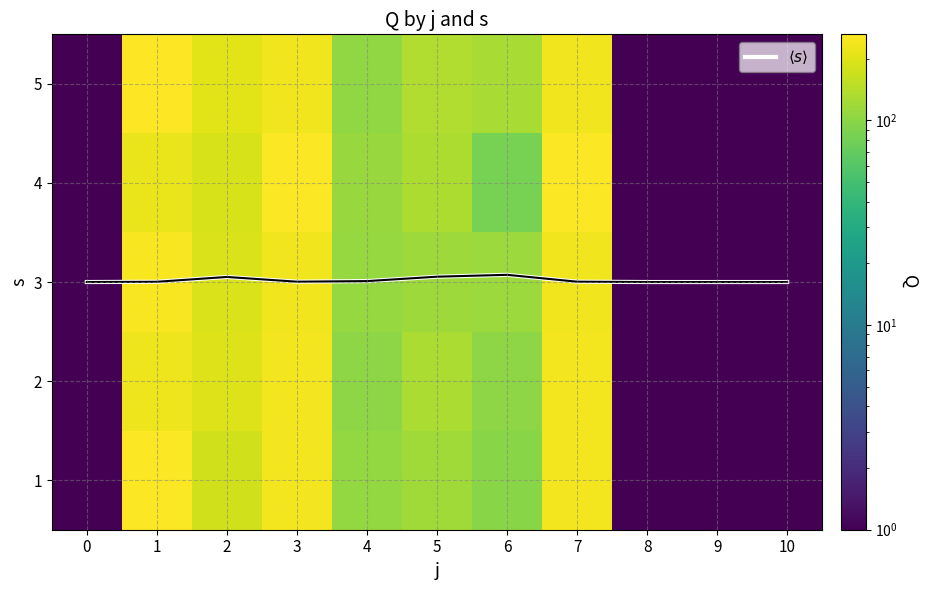

Where is 4 nearest to the value 126?

5